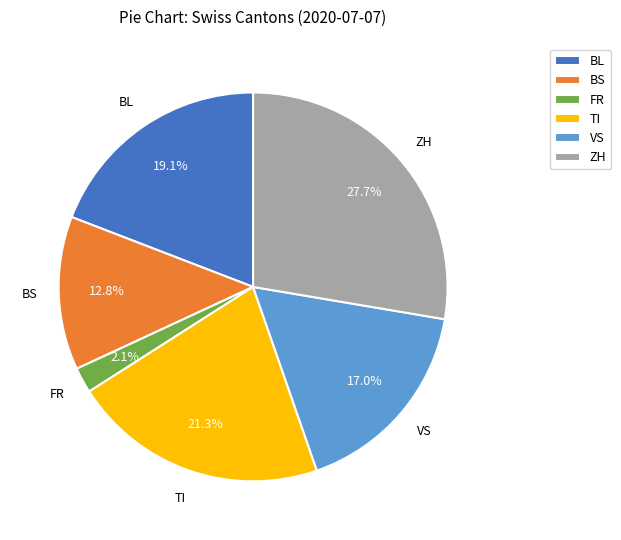

Which slice is the smallest?

FR